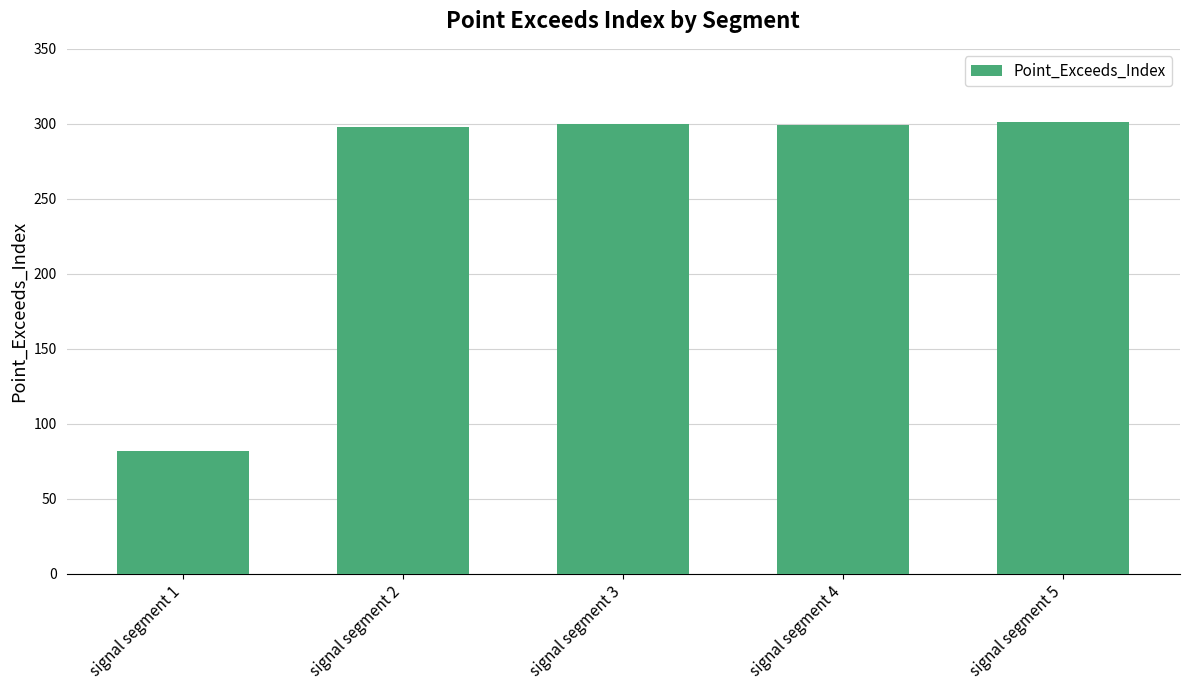

Approximately how many times larger is the value at signal segment 3 compared to signal segment 1?

3.7